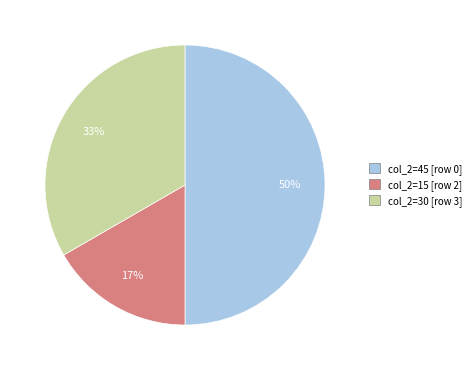

To the nearest percent, what is the difference between the largest and smallest slice percentages?

33%